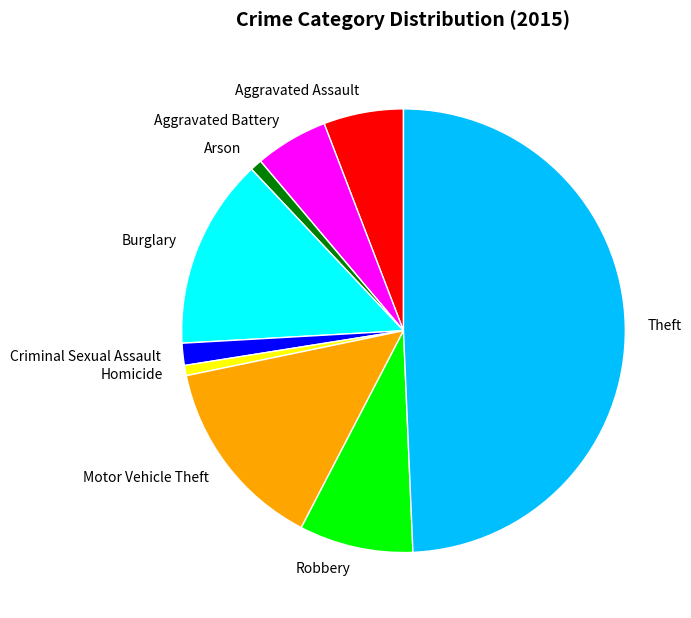

Do Criminal Sexual Assault and Burglary together represent more than half of the pie?

No